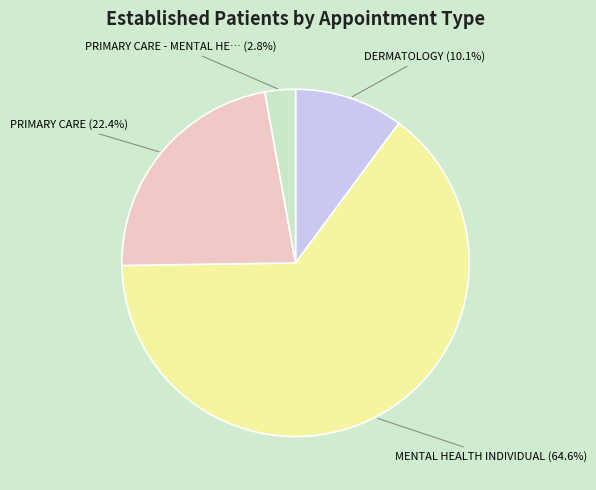

Is there a majority slice in this chart?

Yes